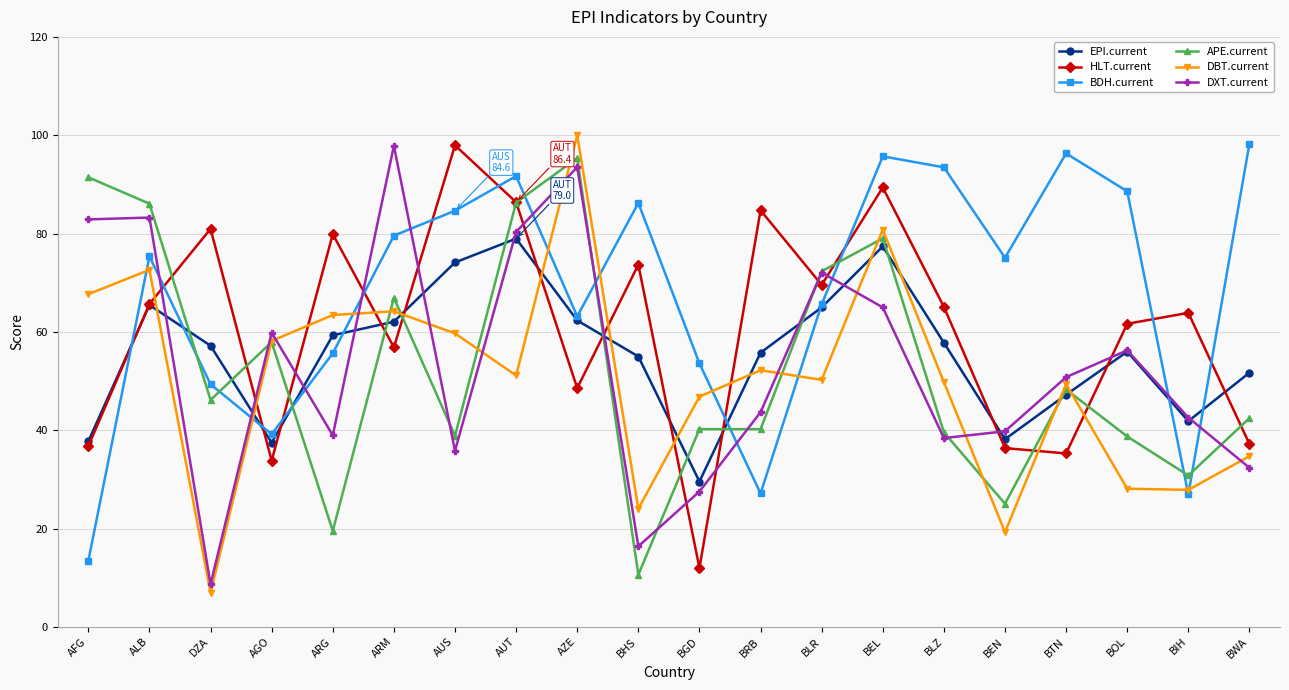

True or false: BDH.current and DBT.current intersect in this chart.

True